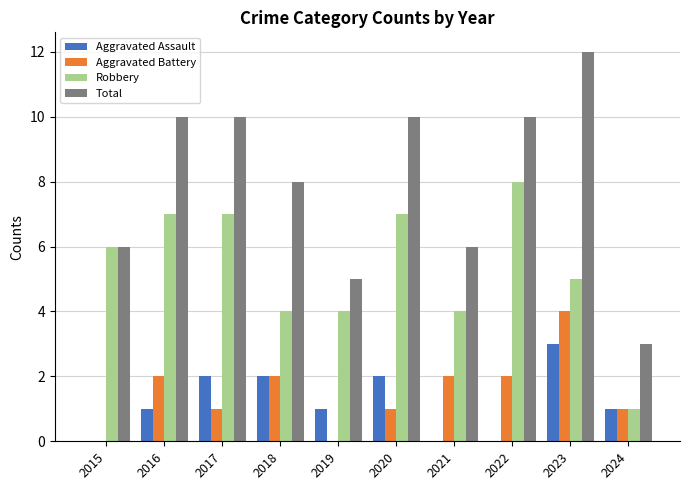

Which series changed the most between 2018 and 2020?

Robbery